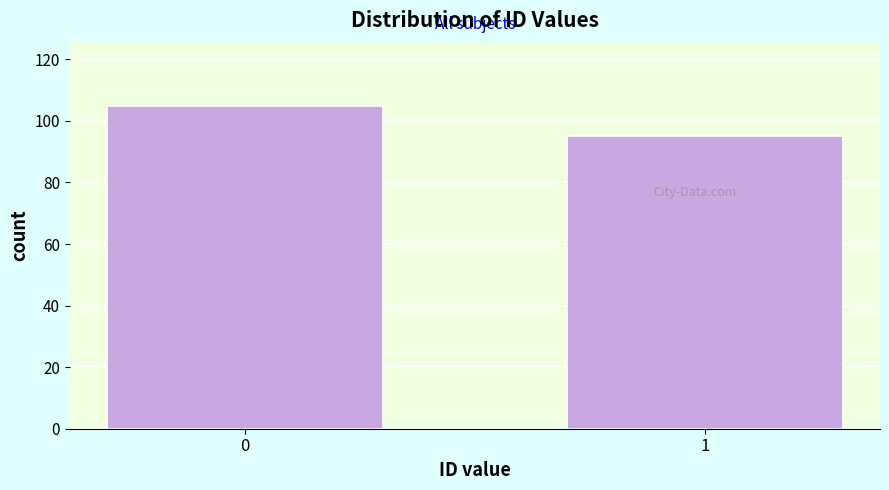

Reading left to right, what are all the values shown in this chart?

0=105	1=95